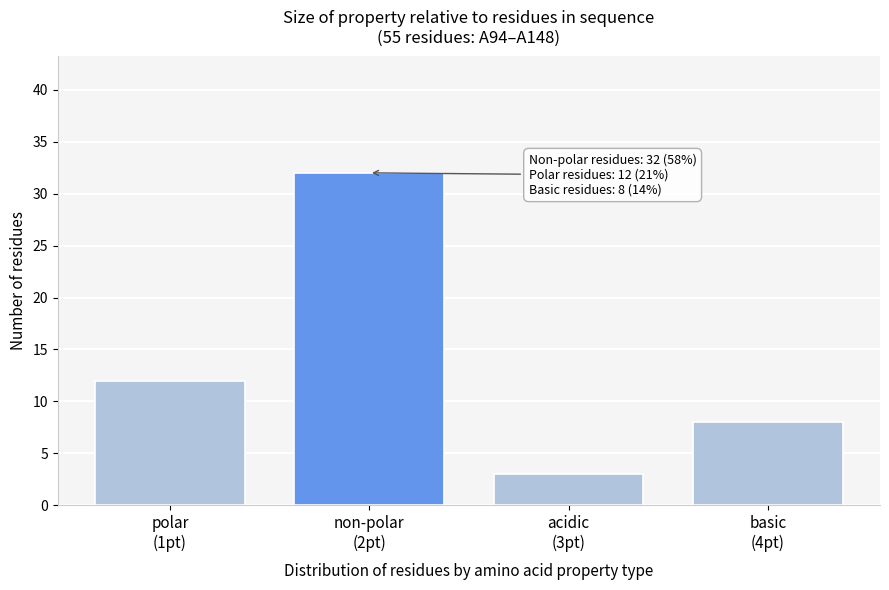

Reading left to right, what are all the values shown in this chart?

12	32	3	8